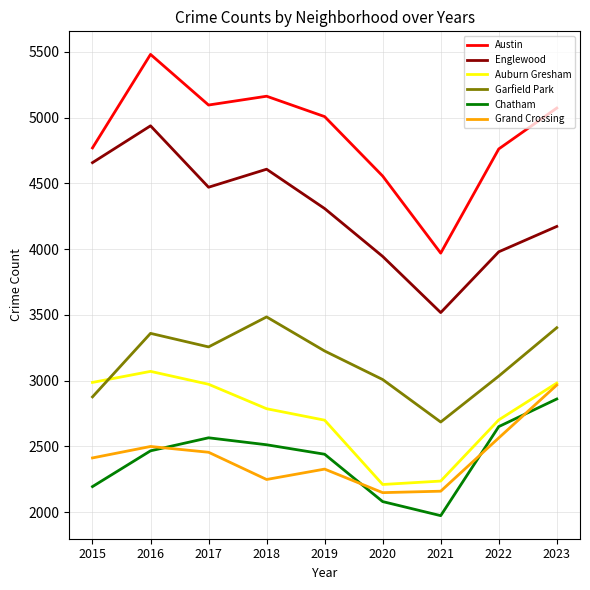

Is it true that Grand Crossing equals 2456 at 2017?

True